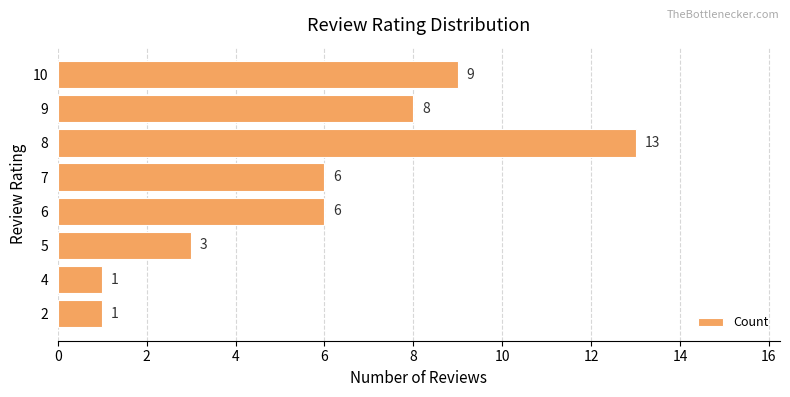

What is the ratio of the value at 8 to the value at 10?

1.4